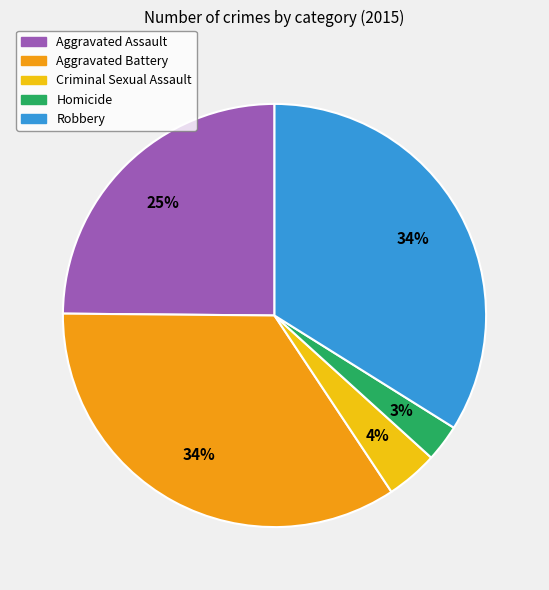

Approximately how many times larger is the value at Homicide compared to Robbery?

0.1